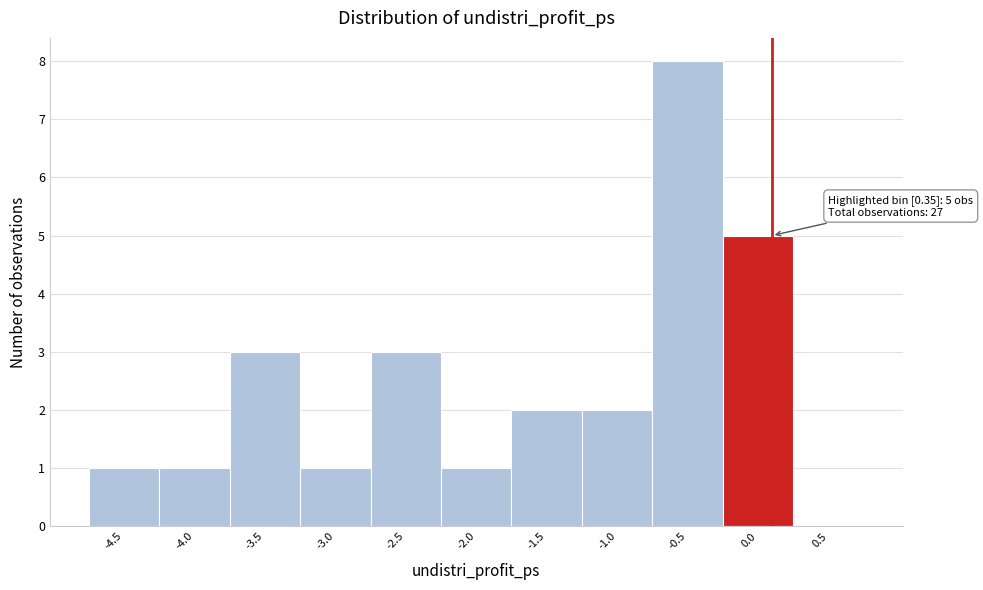

Reading left to right, list all the values displayed in this chart.

-4.5=1	-4.0=1	-3.5=3	-3.0=1	-2.5=3	-2.0=1	-1.5=2	-1.0=2	-0.5=8	0.0=5	0.5=0